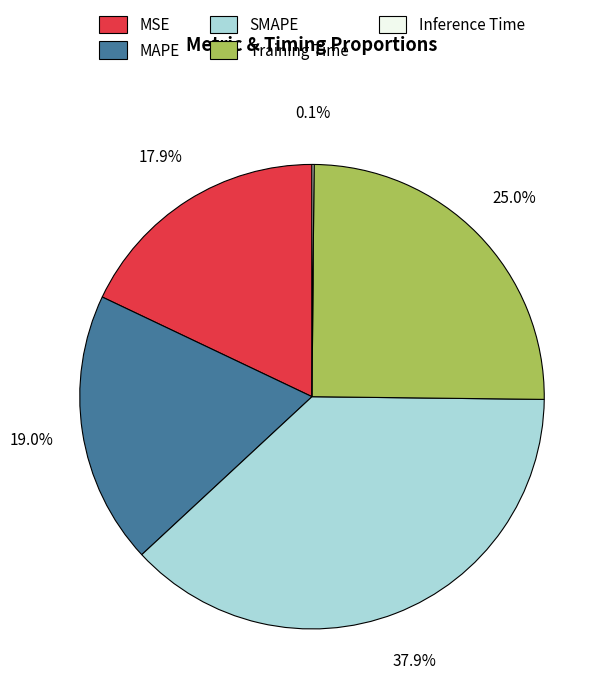

What is the largest slice in the pie chart?

SMAPE